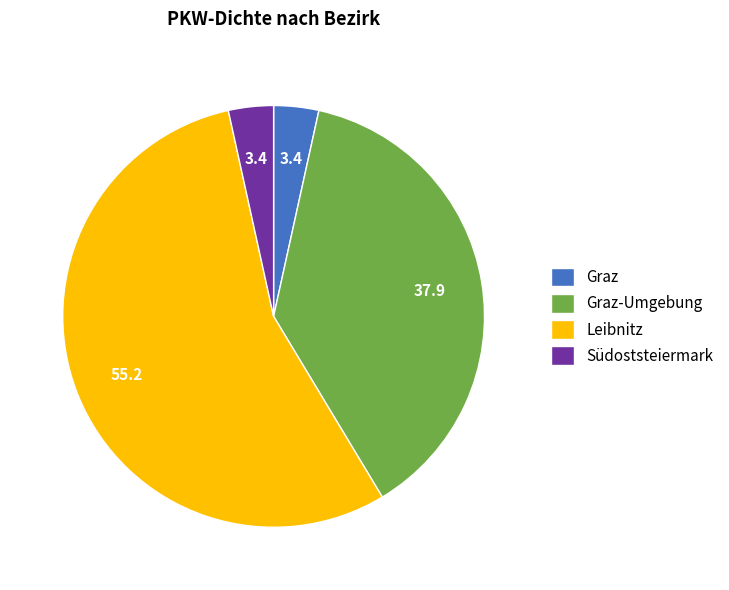

Which slice represents more than half of the pie?

Leibnitz